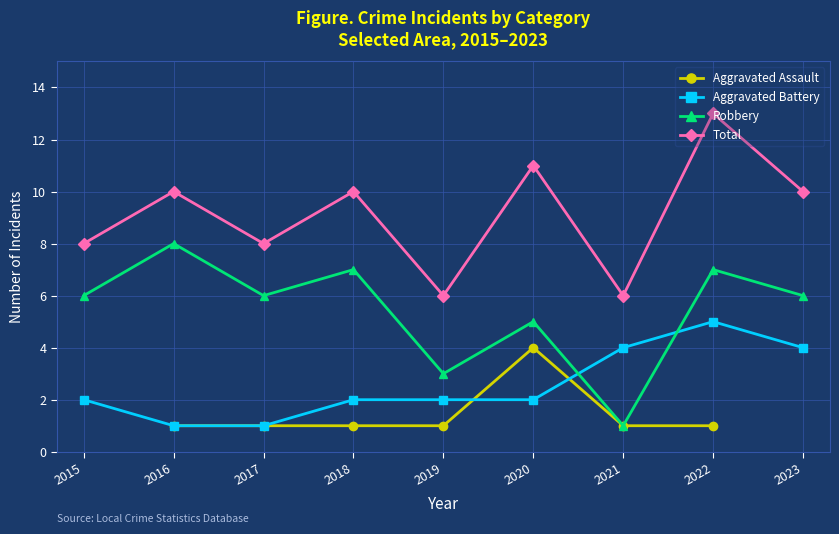

How many lines are shown in the chart?

4